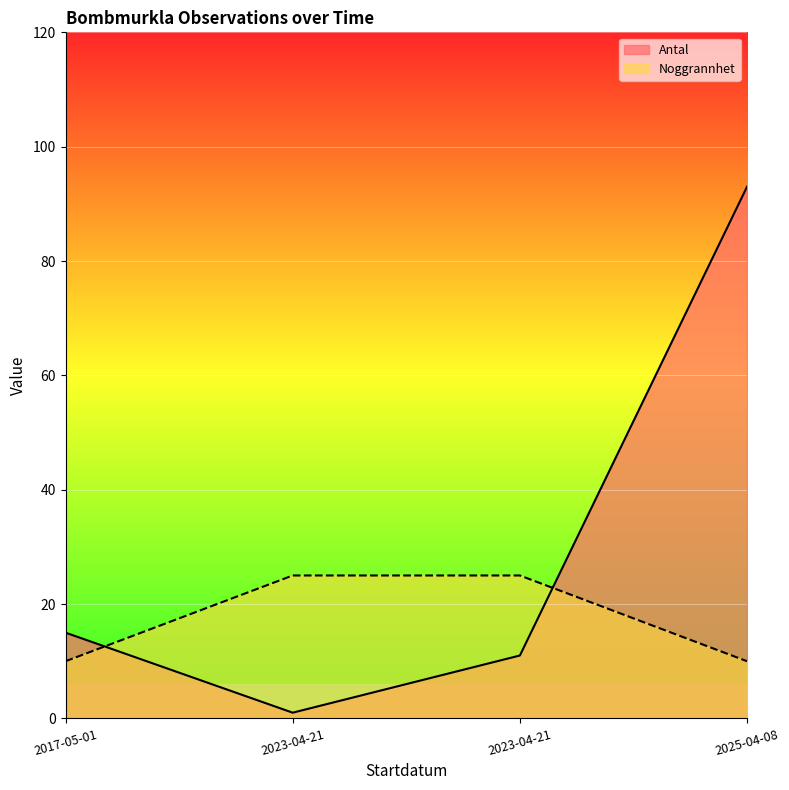

True or false: Antal has more than 2 interior local peaks.

False